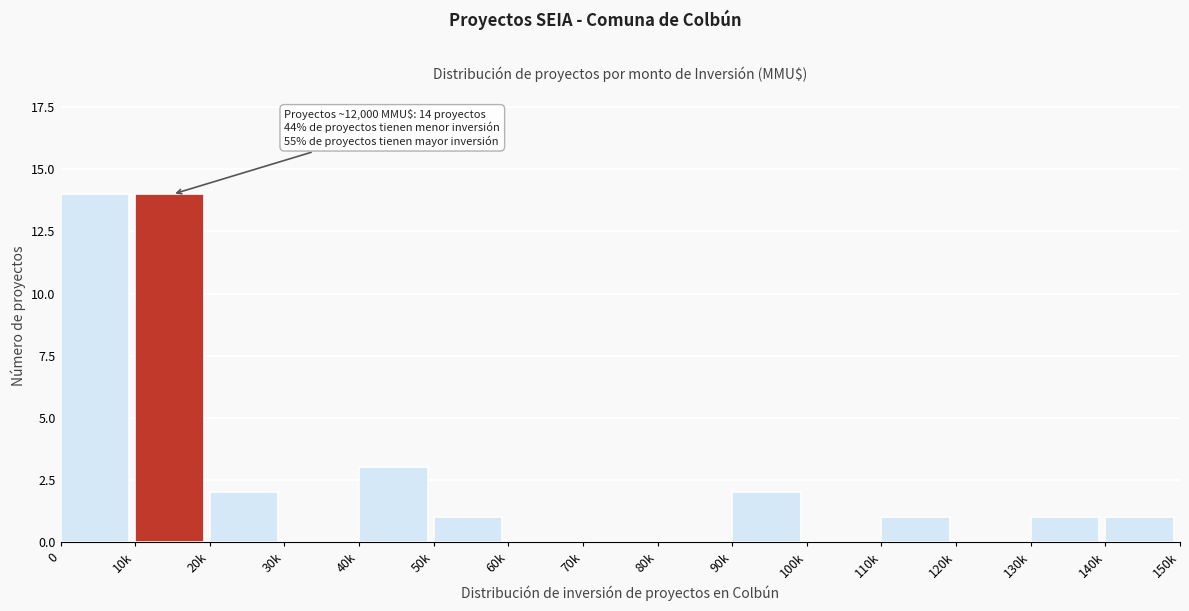

Reading left to right, list all the values displayed in this chart.

0=14	10k=14	20k=2	30k=0	40k=3	50k=1	60k=0	70k=0	80k=0	90k=2	100k=0	110k=1	120k=0	130k=1	140k=1